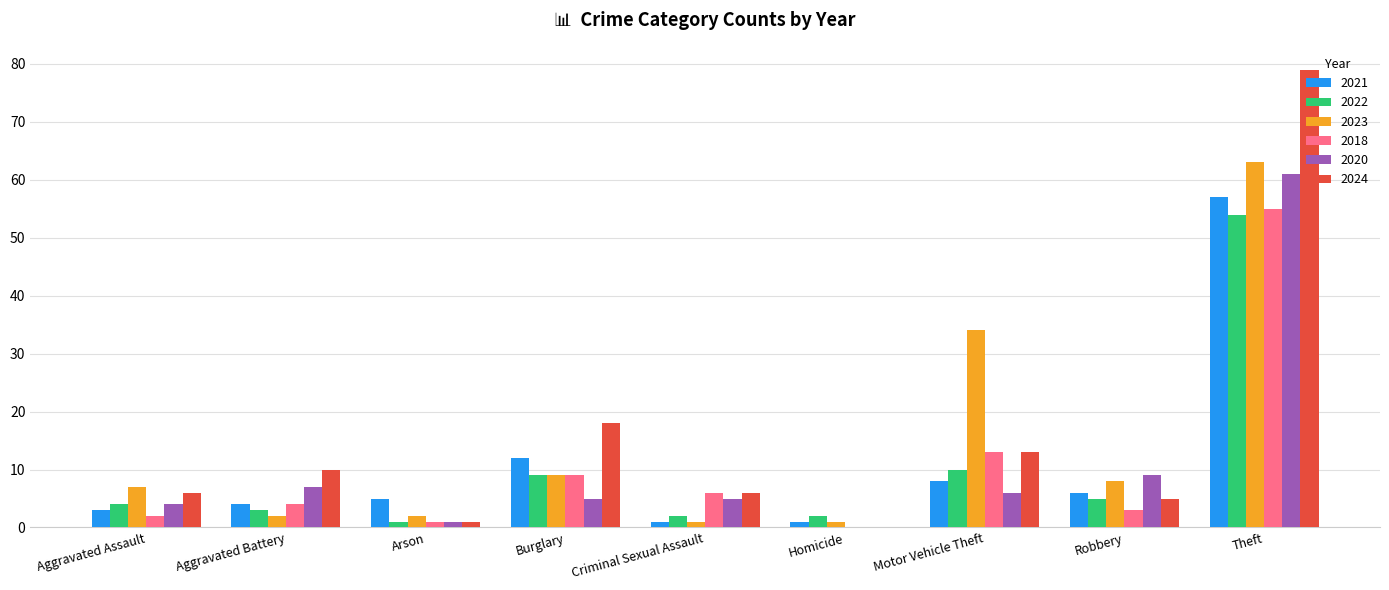

Reading left to right, what are all the values shown in this chart?

2021: Aggravated Assault=3	Aggravated Battery=4	Arson=5	Burglary=12	Criminal Sexual Assault=1	Homicide=1	Motor Vehicle Theft=8	Robbery=6	Theft=57
2022: Aggravated Assault=4	Aggravated Battery=3	Arson=1	Burglary=9	Criminal Sexual Assault=2	Homicide=2	Motor Vehicle Theft=10	Robbery=5	Theft=54
2023: Aggravated Assault=7	Aggravated Battery=2	Arson=2	Burglary=9	Criminal Sexual Assault=1	Homicide=1	Motor Vehicle Theft=34	Robbery=8	Theft=63
2018: Aggravated Assault=2	Aggravated Battery=4	Arson=1	Burglary=9	Criminal Sexual Assault=6	Homicide=0	Motor Vehicle Theft=13	Robbery=3	Theft=55
2020: Aggravated Assault=4	Aggravated Battery=7	Arson=1	Burglary=5	Criminal Sexual Assault=5	Homicide=0	Motor Vehicle Theft=6	Robbery=9	Theft=61
2024: Aggravated Assault=6	Aggravated Battery=10	Arson=1	Burglary=18	Criminal Sexual Assault=6	Homicide=0	Motor Vehicle Theft=13	Robbery=5	Theft=79